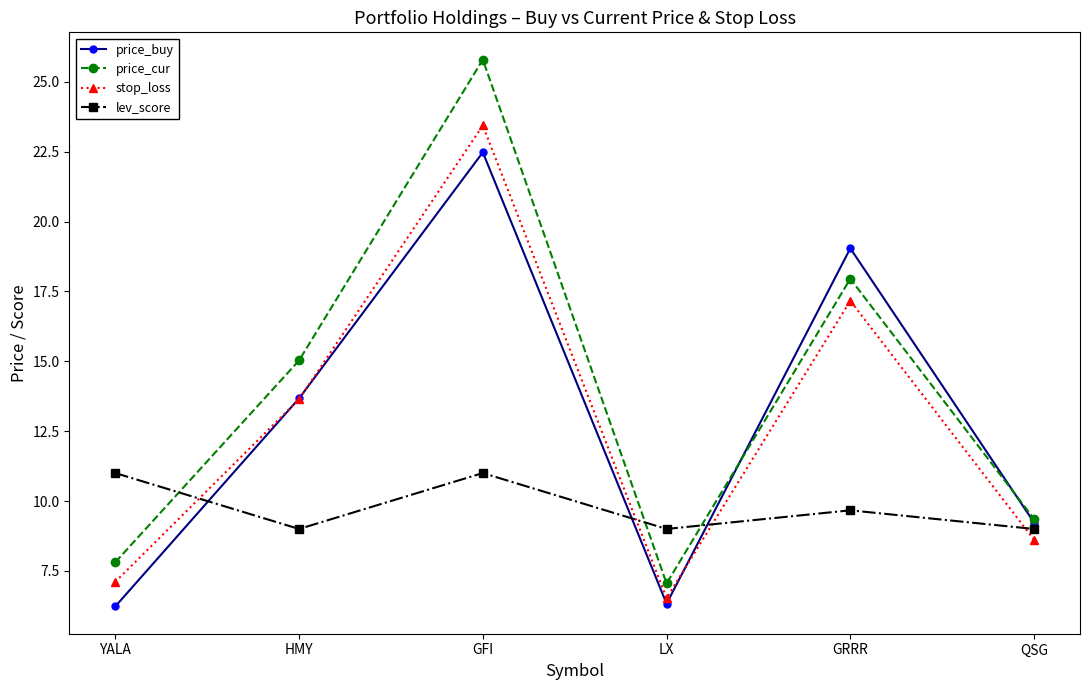

Is the value of lev_score at LX greater than the value of price_cur at GFI?

No